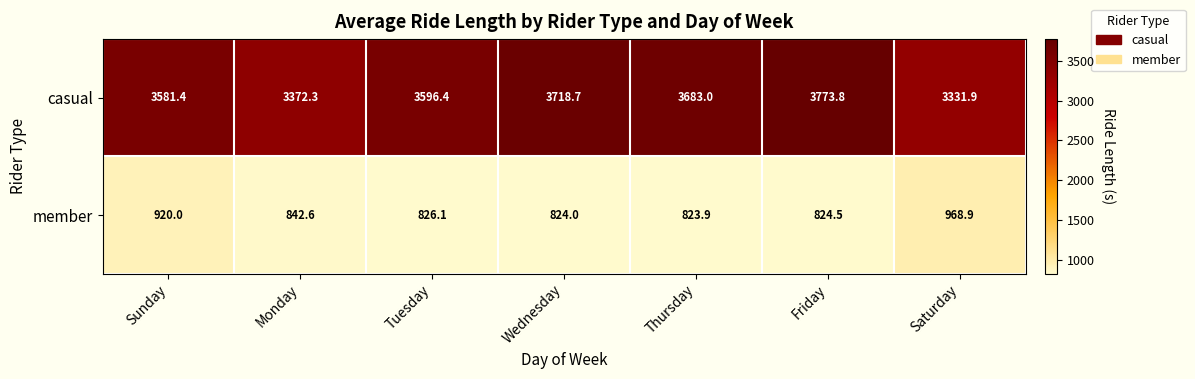

Between Wednesday and Thursday, which series saw the biggest shift?

casual